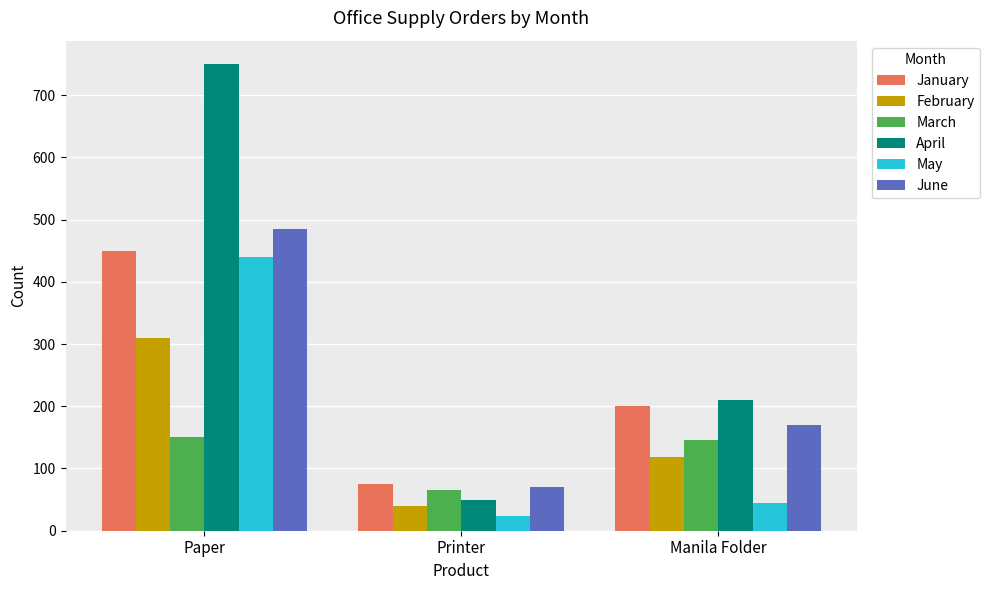

How many categories are shown in the chart?

3